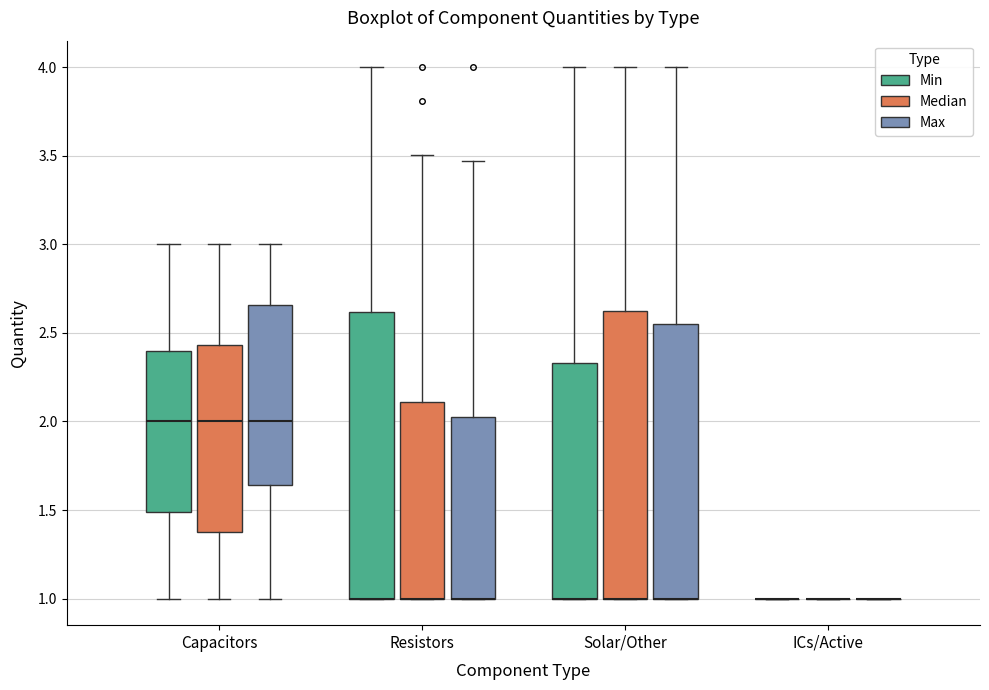

Reading left to right, read every box against the y-axis: the position of its median line, the range the box covers, and the ends of its whiskers. The values are not printed on the chart, so give them approximately, as read against the axis.

Capacitors (Min): median 2.00, box 1.50 to 2.40, whiskers 1.00 to 3.00
Capacitors (Median): median 2.00, box 1.40 to 2.45, whiskers 1.00 to 3.00
Capacitors (Max): median 2.00, box 1.65 to 2.65, whiskers 1.00 to 3.00
Resistors (Min): median 1.00 (drawn on the box's lower edge), box 1.00 to 2.60, whiskers 1.00 to 4.00
Resistors (Median): median 1.00 (drawn on the box's lower edge), box 1.00 to 2.10, whiskers 1.00 to 3.50
Resistors (Max): median 1.00 (drawn on the box's lower edge), box 1.00 to 2.05, whiskers 1.00 to 3.45
Solar/Other (Min): median 1.00 (drawn on the box's lower edge), box 1.00 to 2.35, whiskers 1.00 to 4.00
Solar/Other (Median): median 1.00 (drawn on the box's lower edge), box 1.00 to 2.65, whiskers 1.00 to 4.00
Solar/Other (Max): median 1.00 (drawn on the box's lower edge), box 1.00 to 2.55, whiskers 1.00 to 4.00
ICs/Active (Min): box collapsed to a line at 1.00, whiskers 1.00 to 1.00
ICs/Active (Median): box collapsed to a line at 1.00, whiskers 1.00 to 1.00
ICs/Active (Max): box collapsed to a line at 1.00, whiskers 1.00 to 1.00